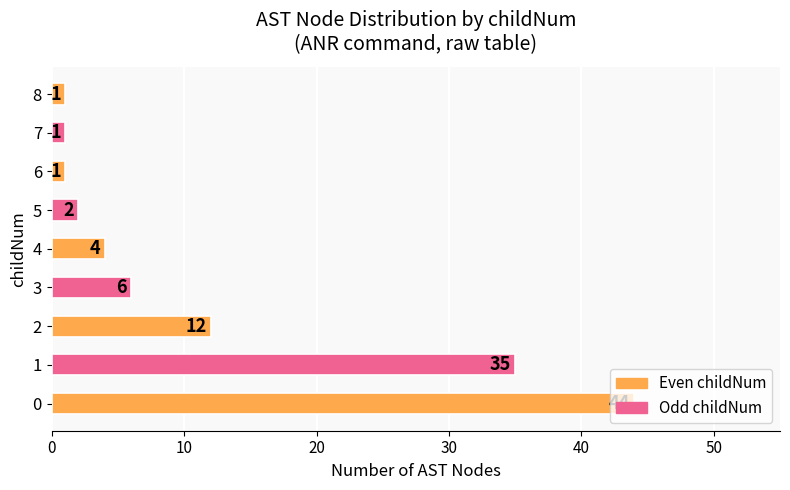

True or false: the data shows 44 at 0.

True